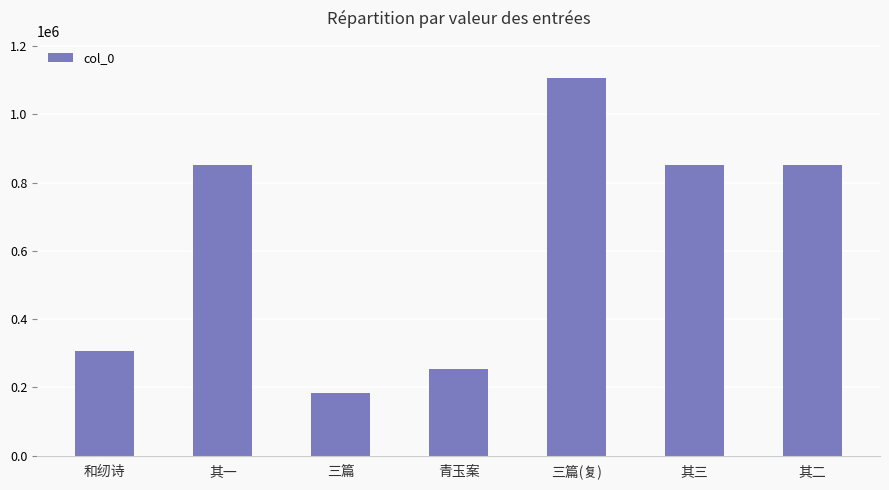

What is the value of the 3rd bar from the left?

182994